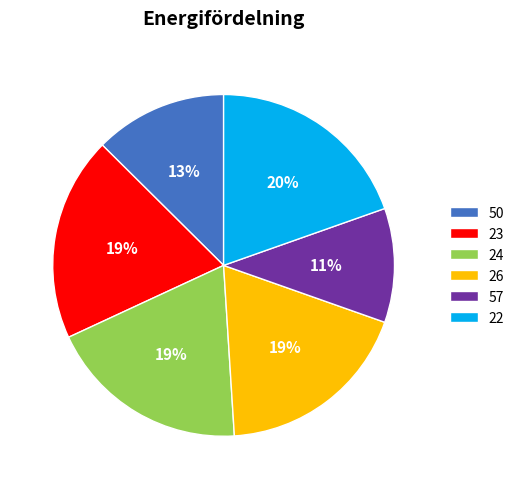

Which category has the smallest portion of the pie?

57